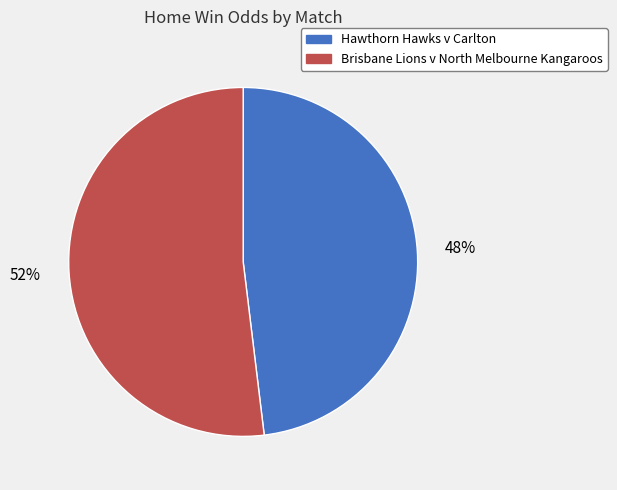

Combined, do Brisbane Lions v North Melbourne Kangaroos and Hawthorn Hawks v Carlton account for over 50%?

Yes